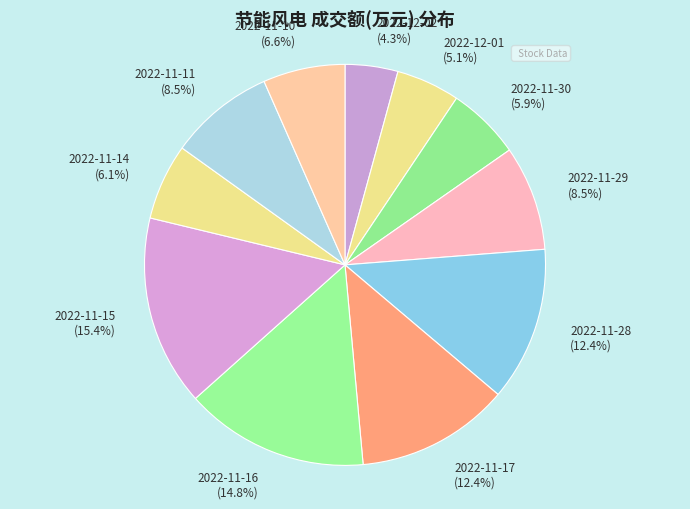

How many segments does this pie chart have?

11